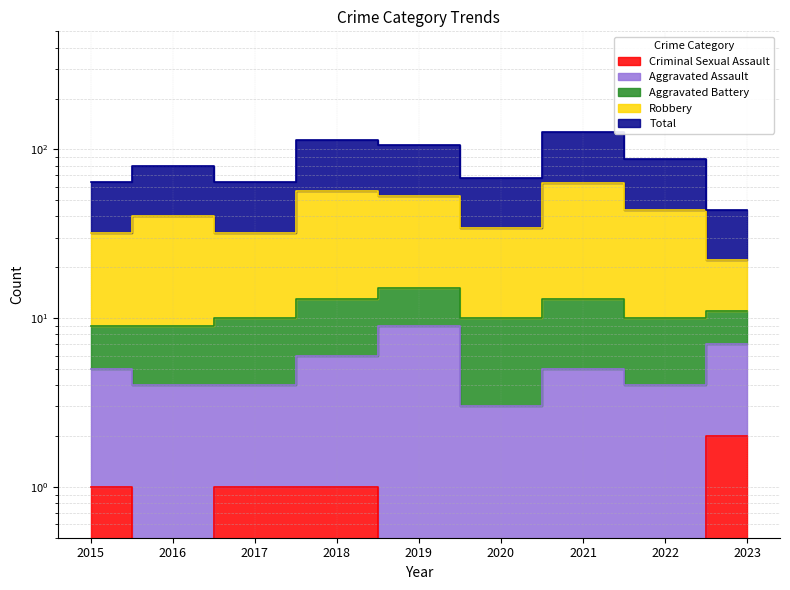

At which category is the sum across all series the highest?

2021